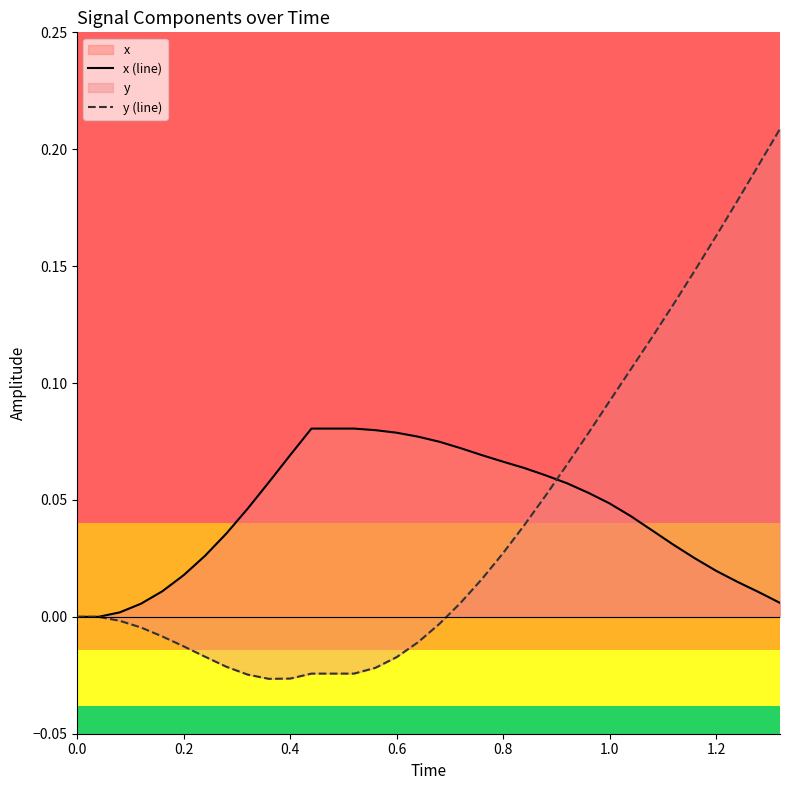

How many data points in x (line) are above 0?

32